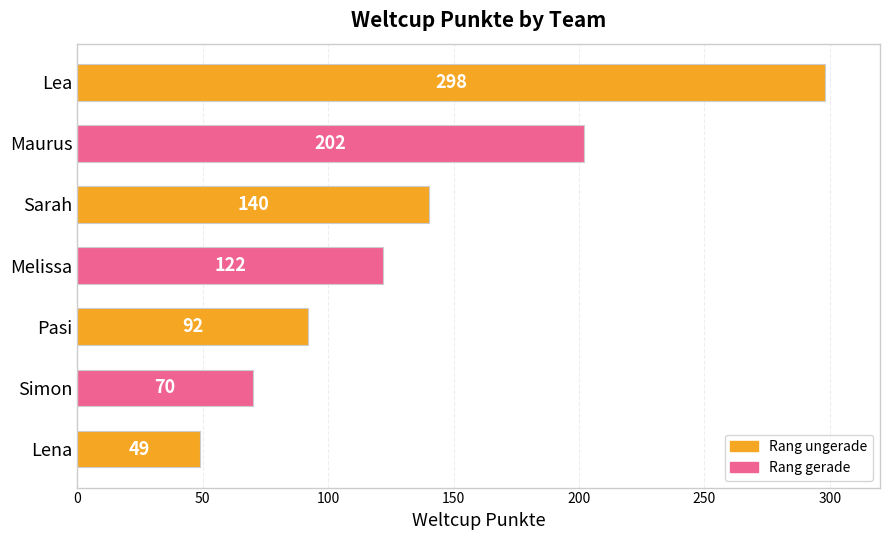

Reading bottom to top, what are all the values shown in this chart?

Lena=49	Simon=70	Pasi=92	Melissa=122	Sarah=140	Maurus=202	Lea=298